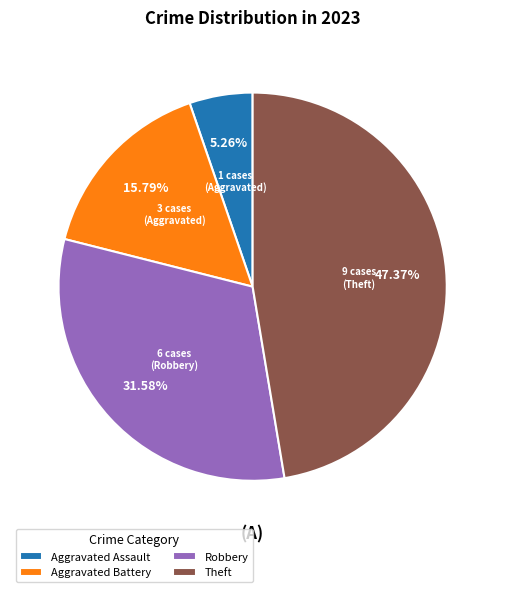

What is the smallest slice in the pie chart?

Aggravated Assault